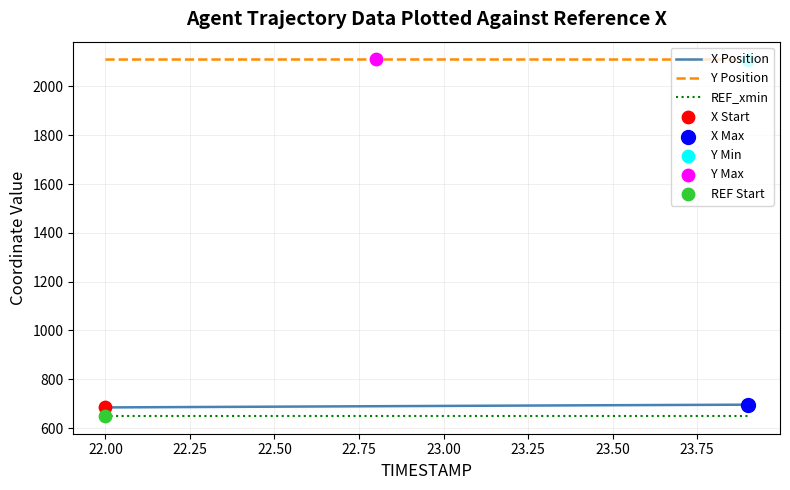

Which series has the largest total across all categories?

Y Position